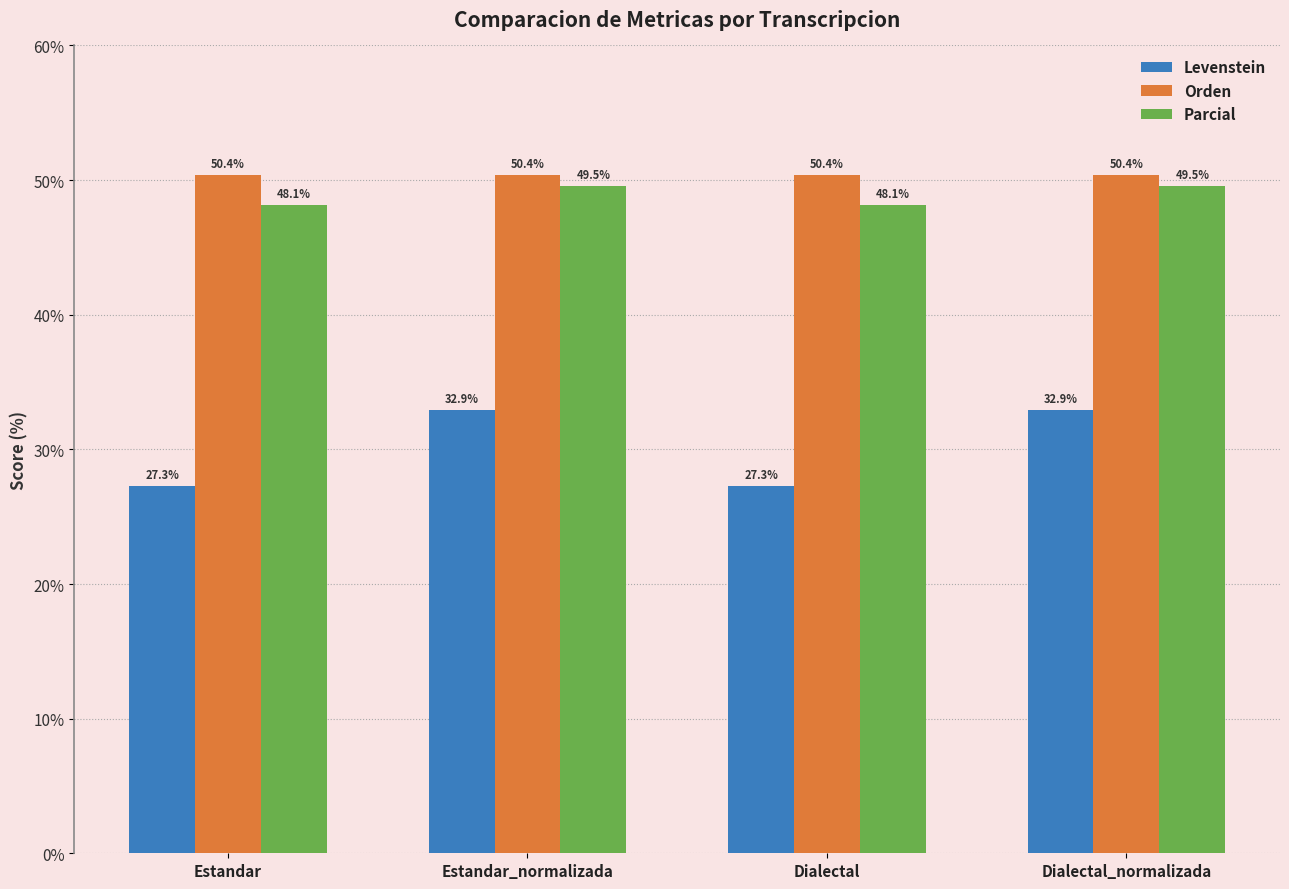

Count the number of data series in this chart.

3